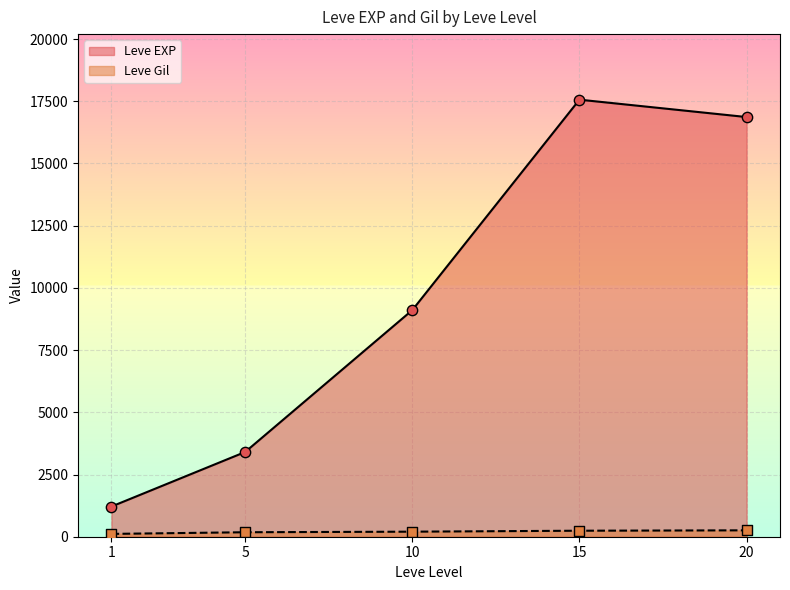

Which series has the largest Y range (max minus min)?

Leve EXP